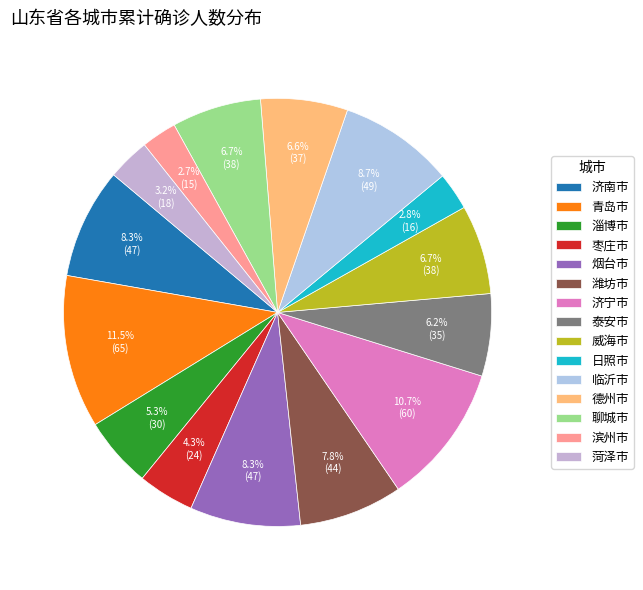

To the nearest percent, what is the difference between the largest and smallest slice percentages?

9%